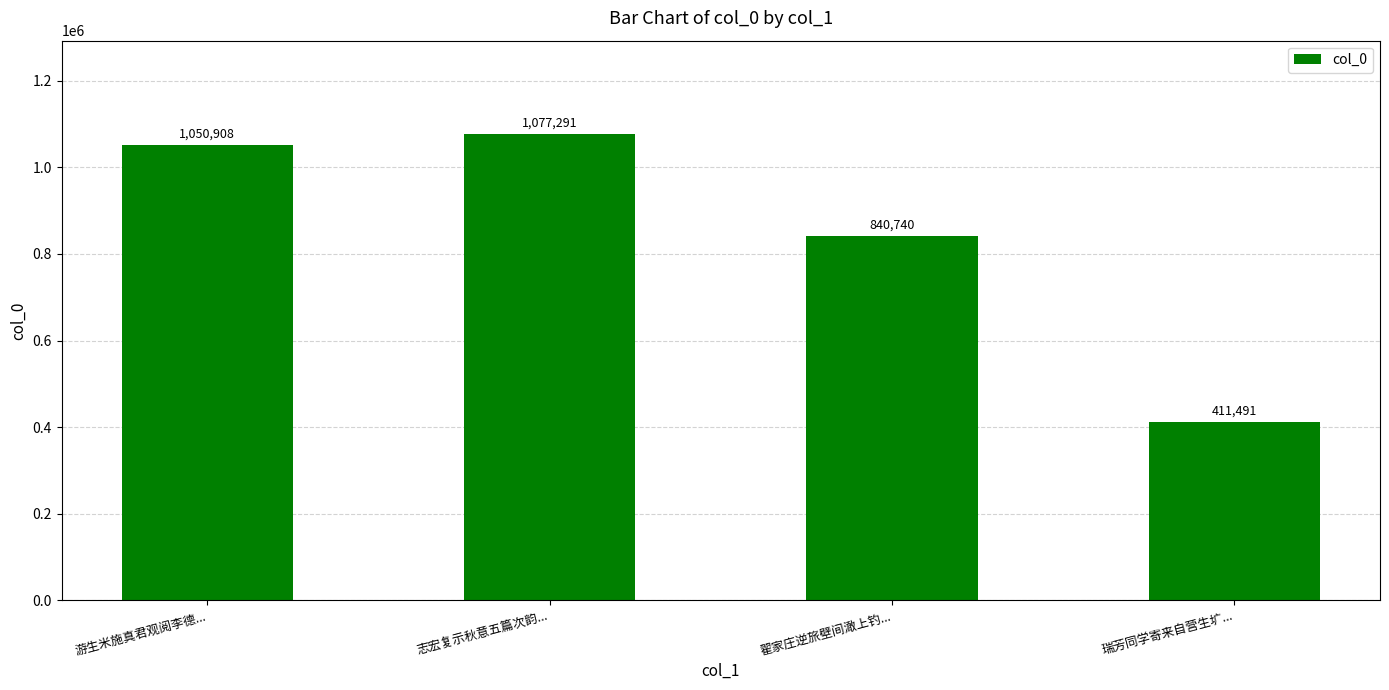

How many values are below 1050908?

2